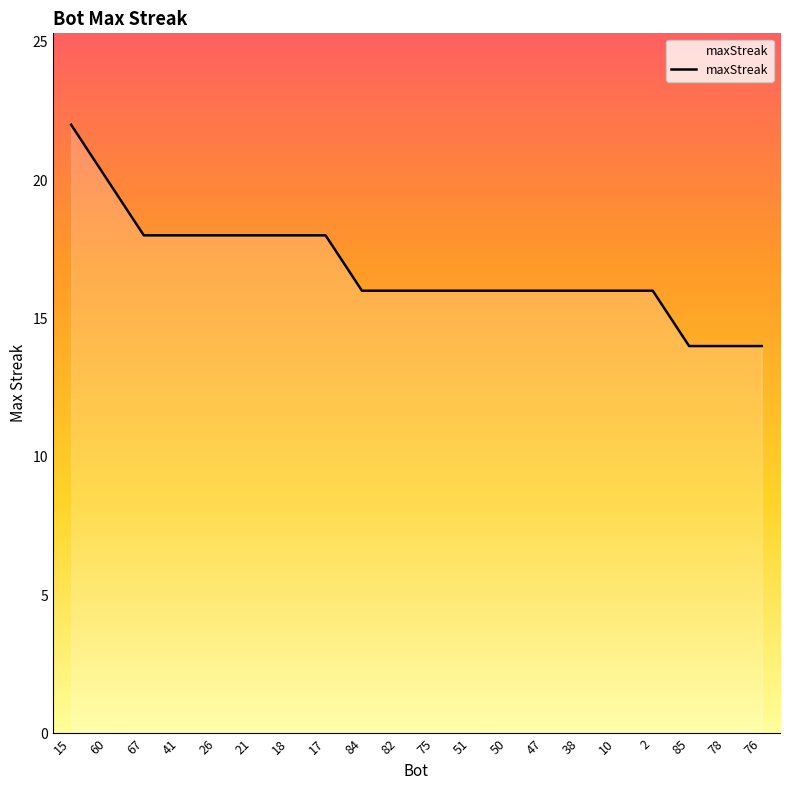

Which category has the highest value across all series?

15